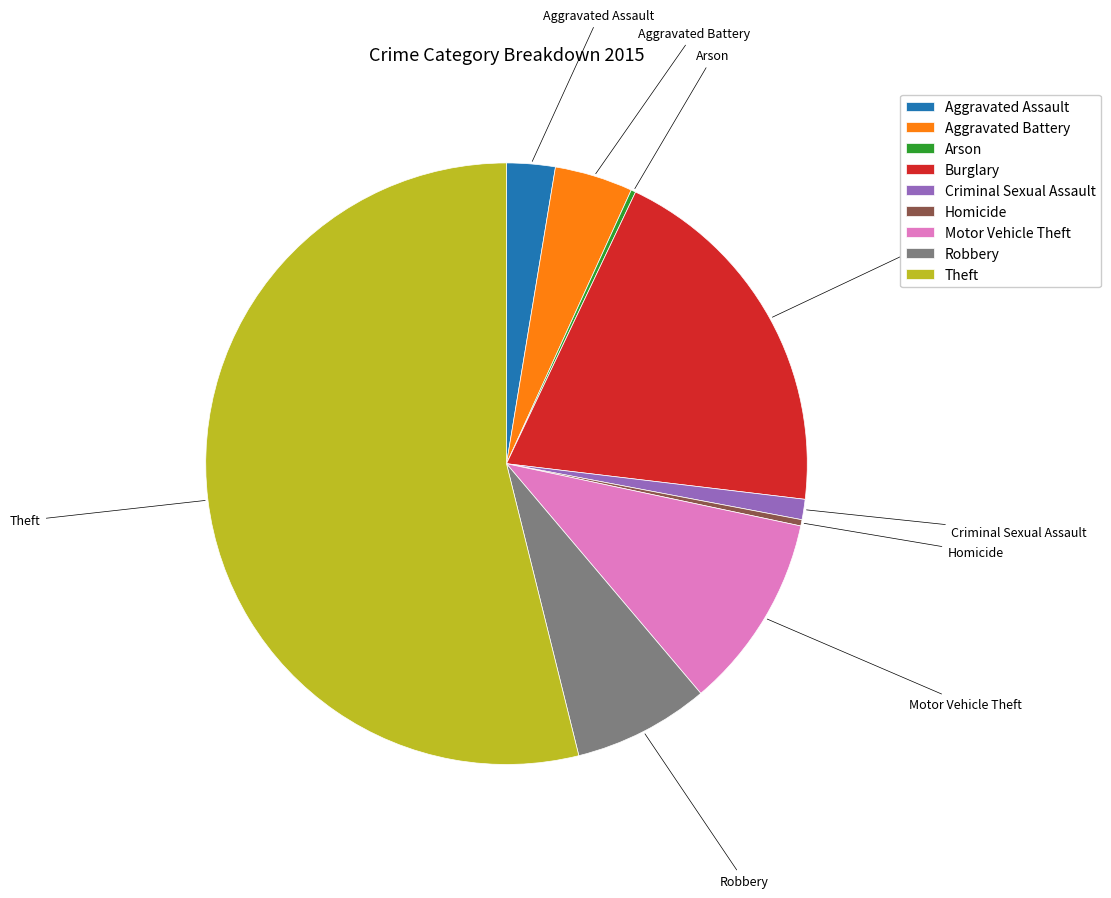

Combined, do Burglary and Aggravated Battery account for over 50%?

No